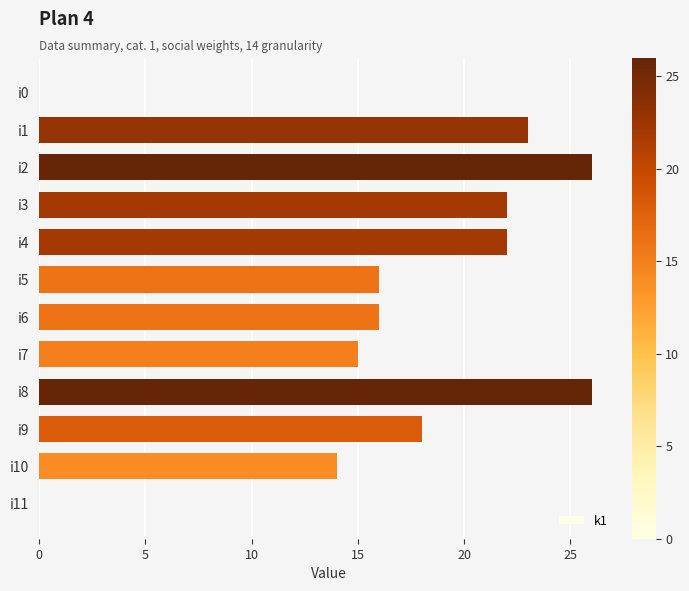

Between i7 and i4, which is larger?

i4